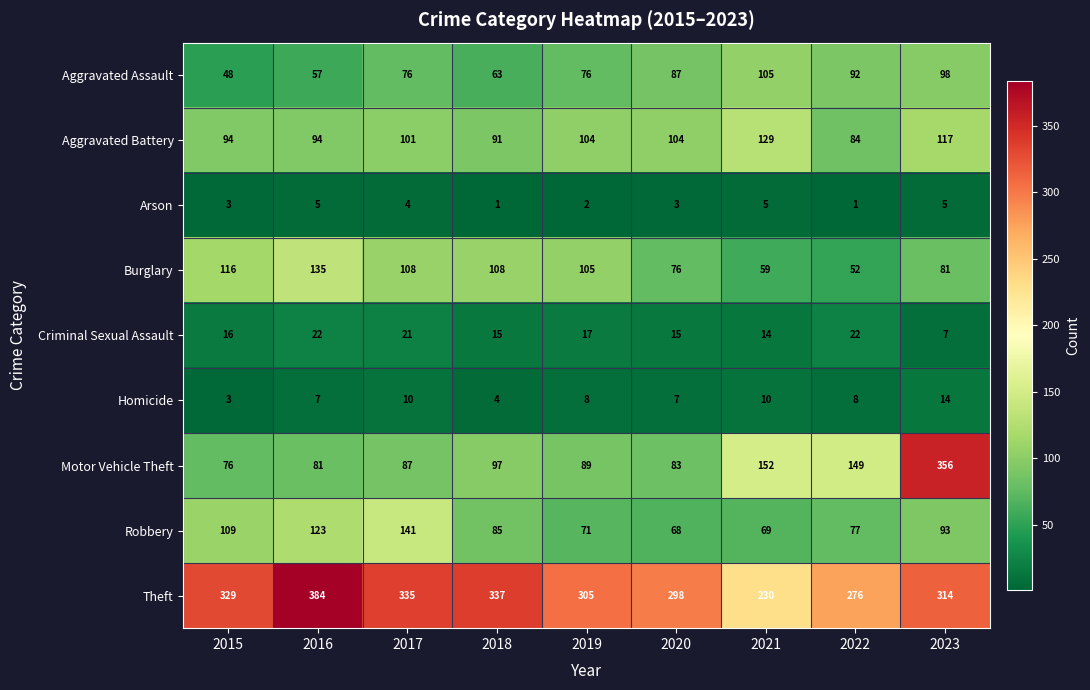

List the series in order of their peak value, highest first.

Theft, Motor Vehicle Theft, Robbery, Burglary, Aggravated Battery, Aggravated Assault, Criminal Sexual Assault, Homicide, Arson